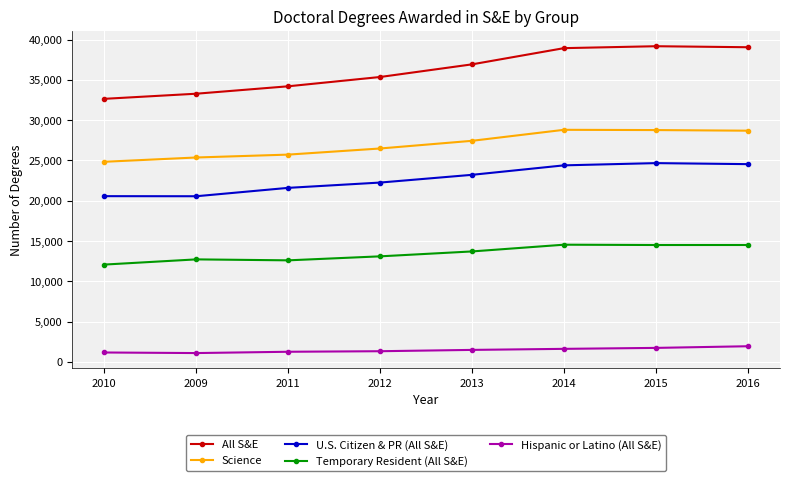

What are all the series names shown in the legend?

All S&E, Science, U.S. Citizen & PR (All S&E), Temporary Resident (All S&E), Hispanic or Latino (All S&E)